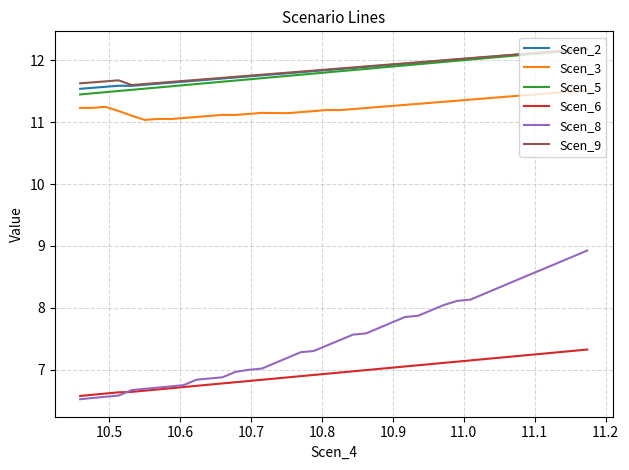

Is the value of Scen_2 at 11.3 greater than the value of Scen_8 at 11.1?

Yes